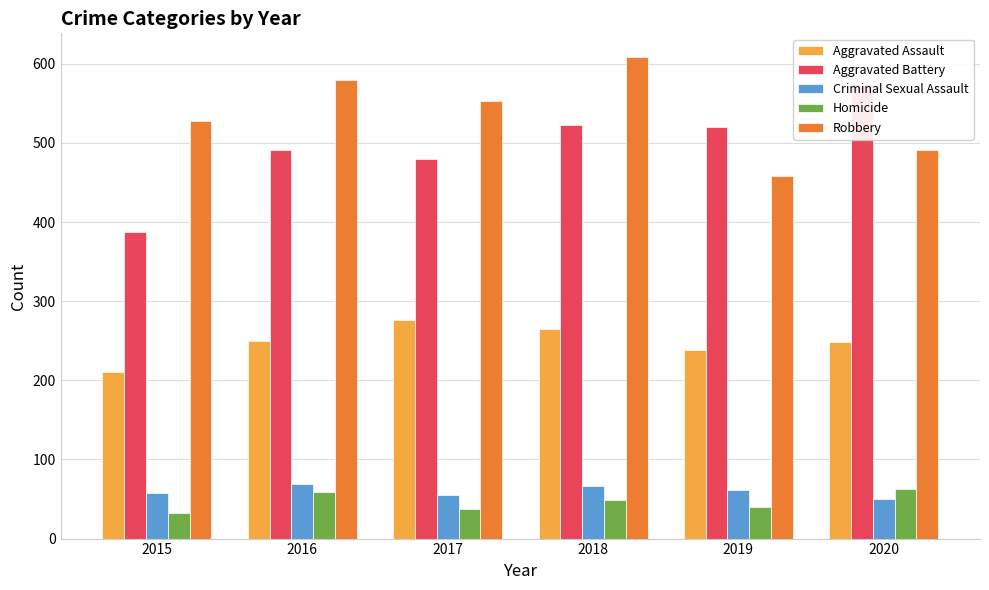

Rank the categories by Criminal Sexual Assault value from lowest to highest.

2020, 2017, 2015, 2019, 2018, 2016